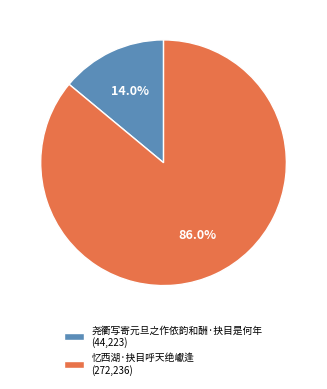

What percentage is the 忆西湖·抉目呼天绝巘逢 slice, to the nearest percent?

86%